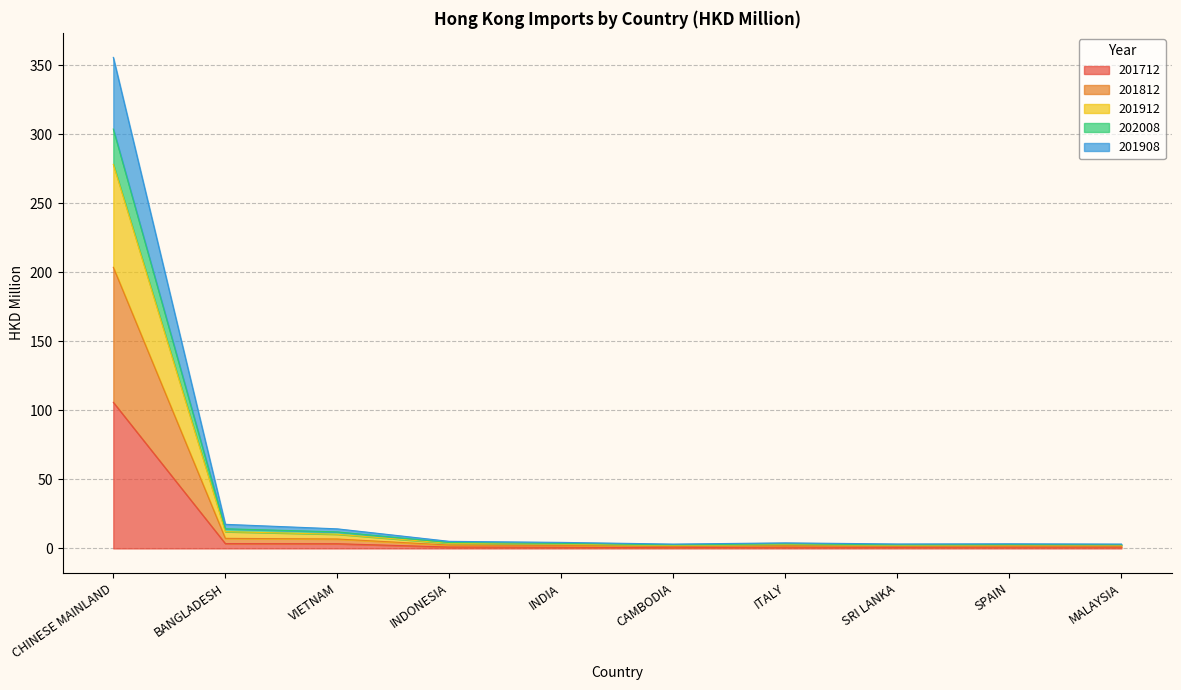

What is the total value across all series at BANGLADESH?

17.5